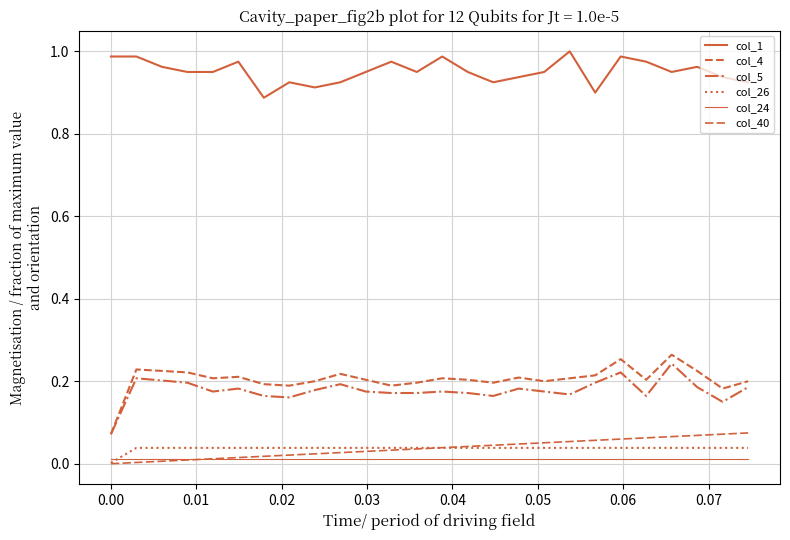

Reading left to right, list all the values displayed in this chart.

col_1: 1.0	1.0	1.0	1.0	1.0	1.0	0.9	0.9	0.9	0.9	1.0	1.0	1.0	1.0	1.0	0.9	0.9	1.0	1.0	0.9	1.0	1.0	1.0	1.0	0.9	0.9
col_4: 0.1	0.2	0.2	0.2	0.2	0.2	0.2	0.2	0.2	0.2	0.2	0.2	0.2	0.2	0.2	0.2	0.2	0.2	0.2	0.2	0.3	0.2	0.3	0.2	0.2	0.2
col_5: 0.1	0.2	0.2	0.2	0.2	0.2	0.2	0.2	0.2	0.2	0.2	0.2	0.2	0.2	0.2	0.2	0.2	0.2	0.2	0.2	0.2	0.2	0.2	0.2	0.1	0.2
col_26: 0.0	0.0	0.0	0.0	0.0	0.0	0.0	0.0	0.0	0.0	0.0	0.0	0.0	0.0	0.0	0.0	0.0	0.0	0.0	0.0	0.0	0.0	0.0	0.0	0.0	0.0
col_24: 0.0	0.0	0.0	0.0	0.0	0.0	0.0	0.0	0.0	0.0	0.0	0.0	0.0	0.0	0.0	0.0	0.0	0.0	0.0	0.0	0.0	0.0	0.0	0.0	0.0	0.0
col_40: 0.0	0.0	0.0	0.0	0.0	0.0	0.0	0.0	0.0	0.0	0.0	0.0	0.0	0.0	0.0	0.0	0.0	0.1	0.1	0.1	0.1	0.1	0.1	0.1	0.1	0.1